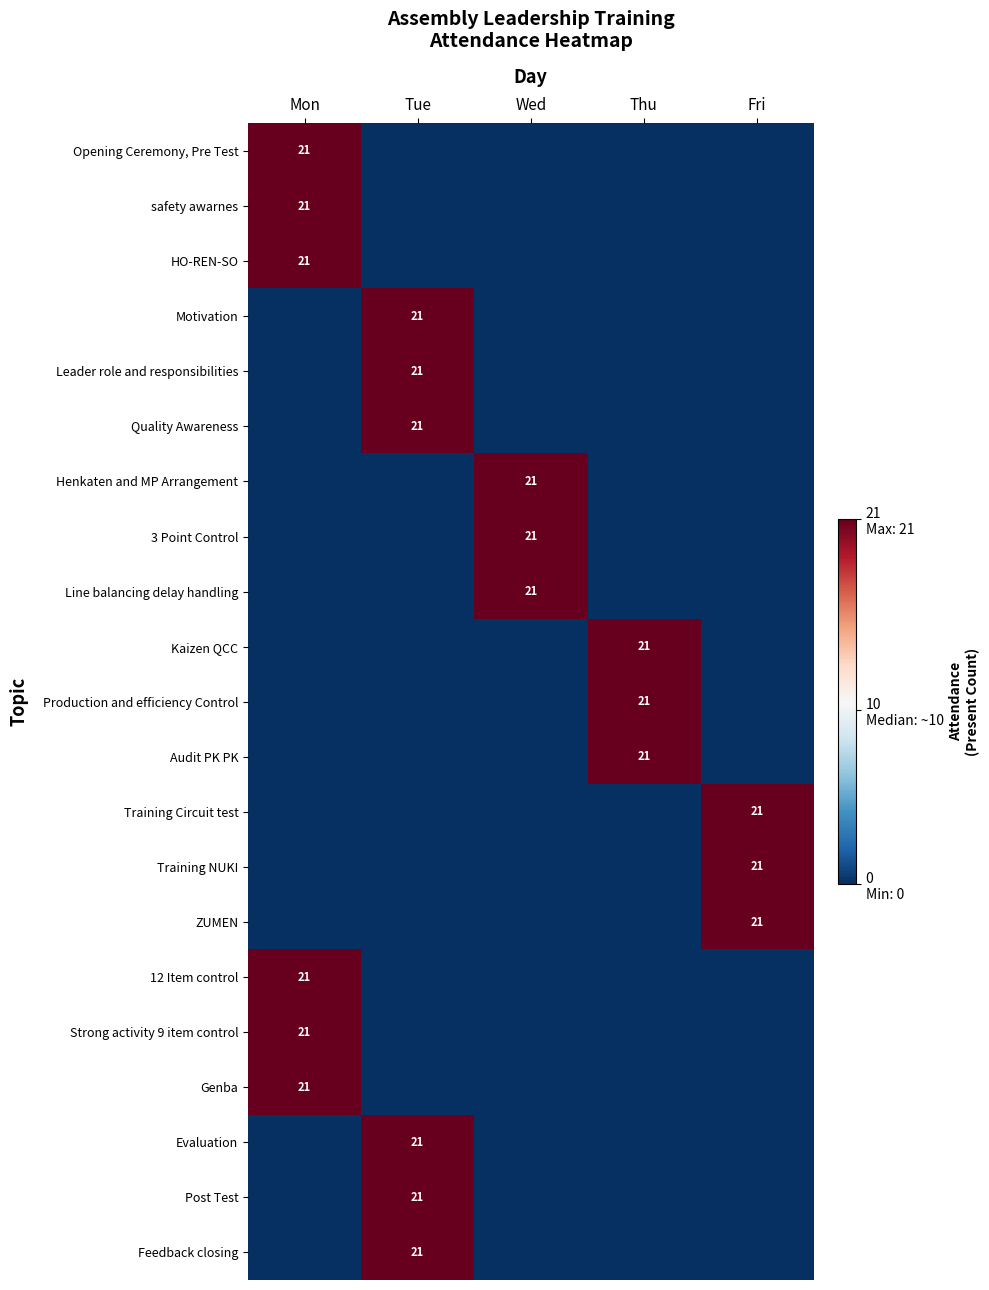

Is it true that Post Test equals 21 at Tue?

True